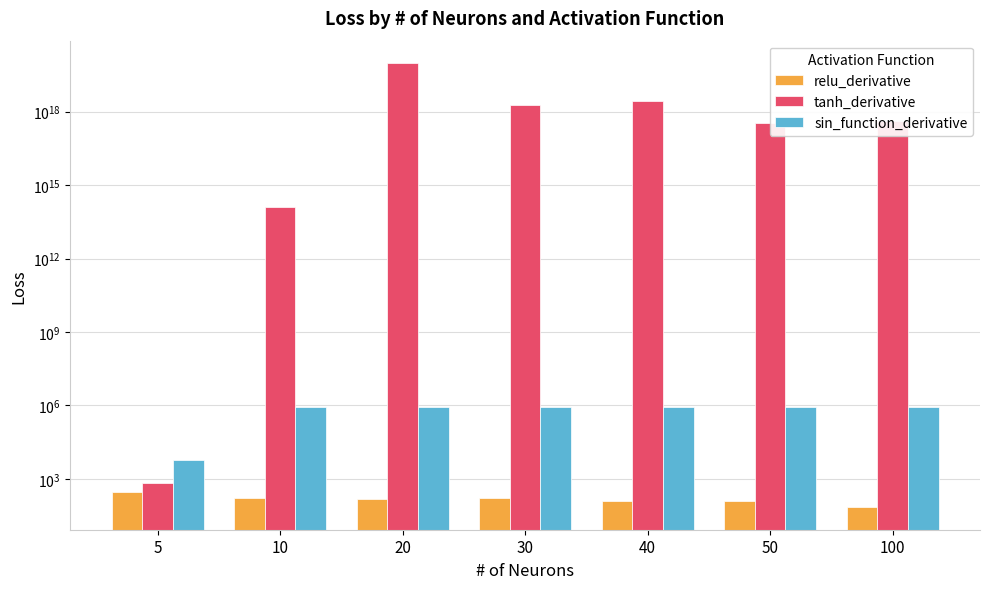

Which series has the largest total across all categories?

tanh_derivative